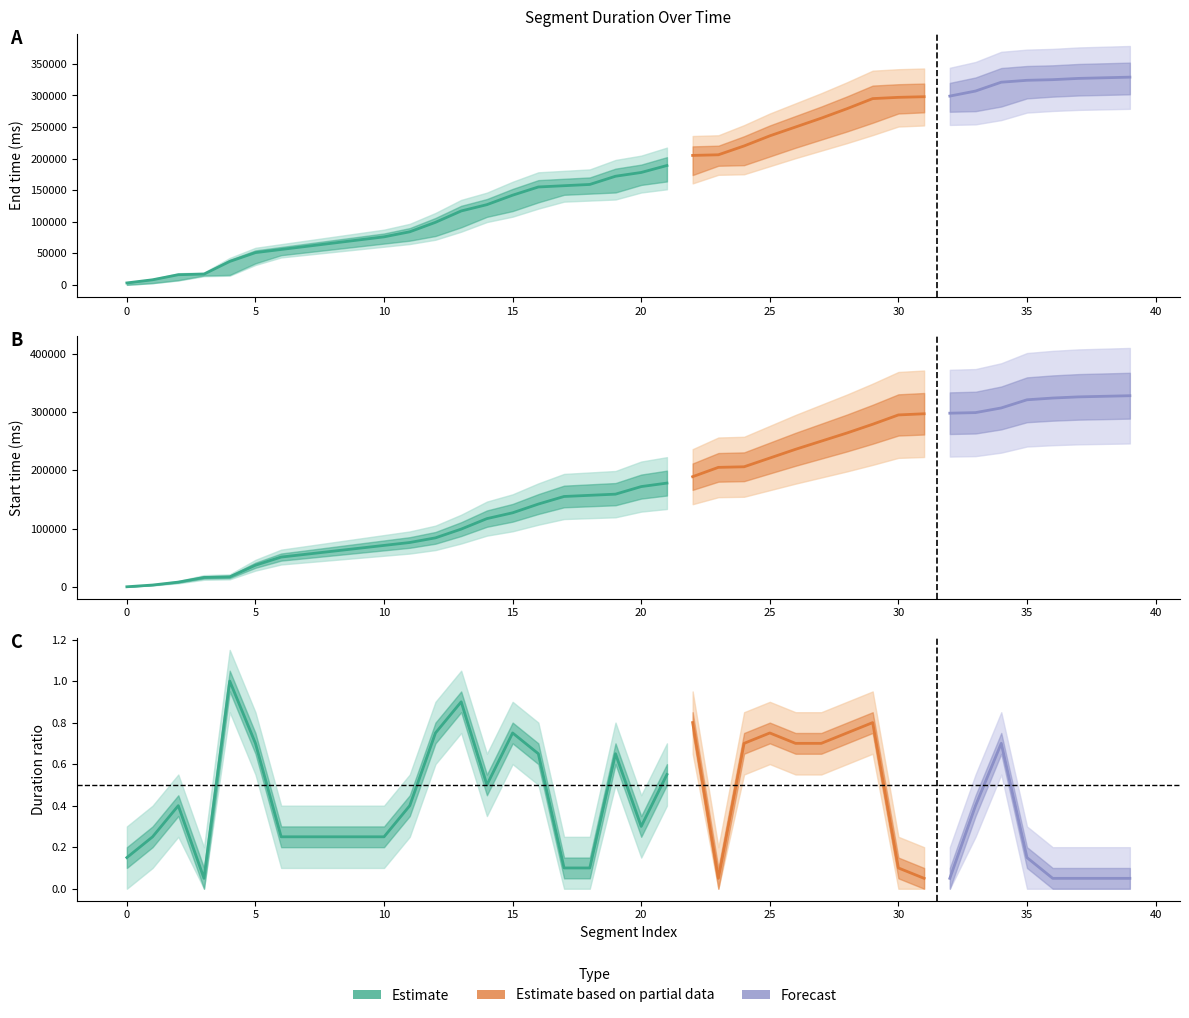

The chart shows a value of 19869 at 12. True or false?

False